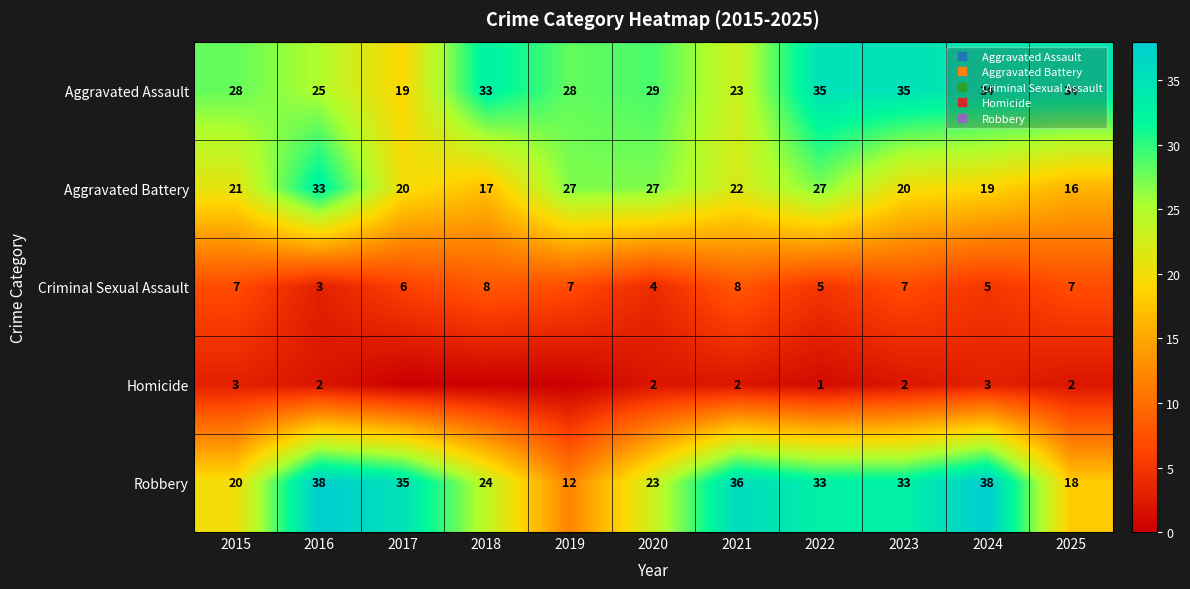

How many values in the Robbery series are below 33?

5